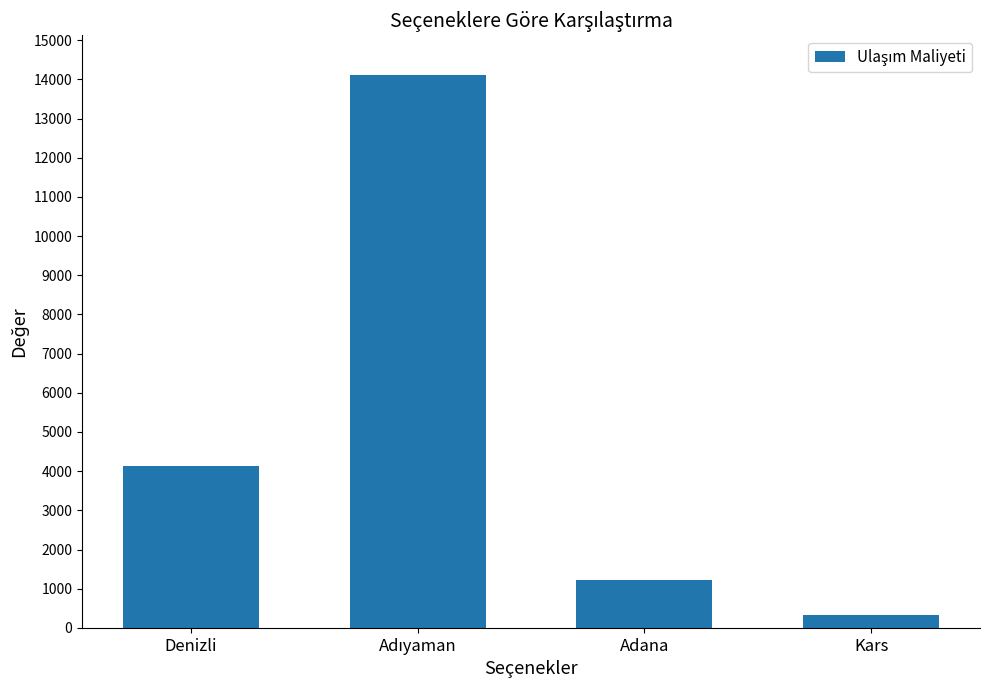

What is the minimum value shown in the chart?

325